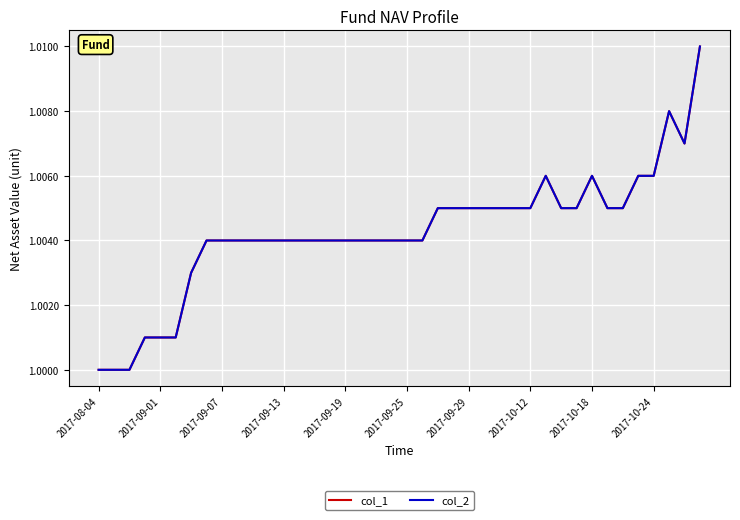

Which label corresponds to the smallest value in the chart?

2017-08-04